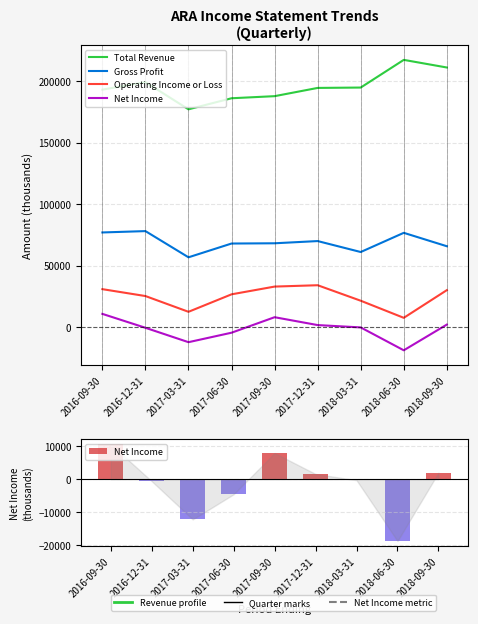

Which series has the largest range (max minus min)?

Total Revenue